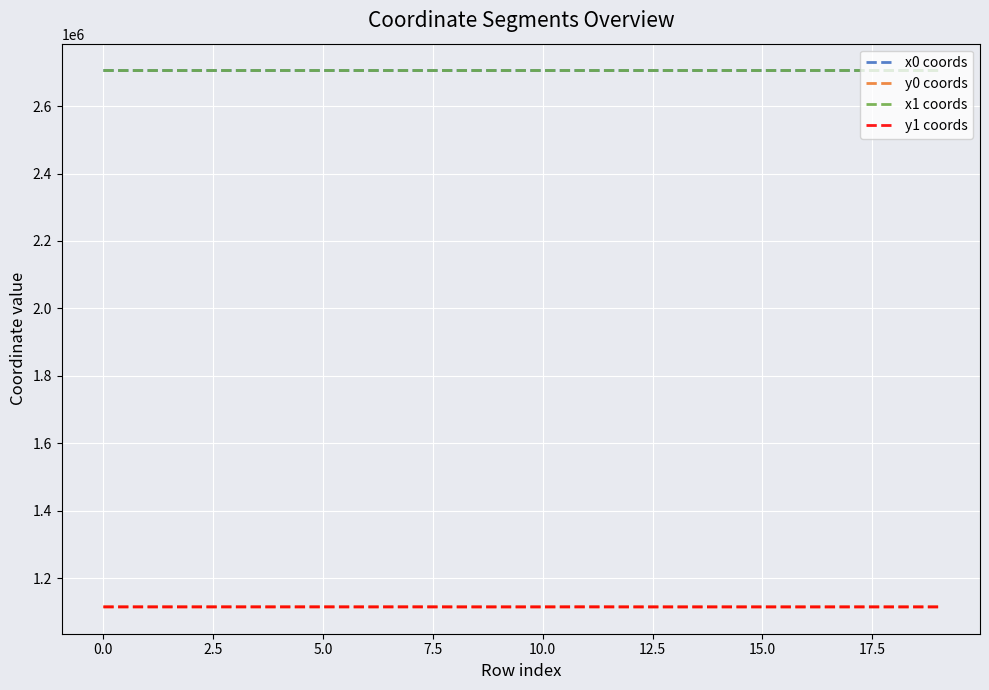

What is the maximum value for y1 coords?

1114676.8